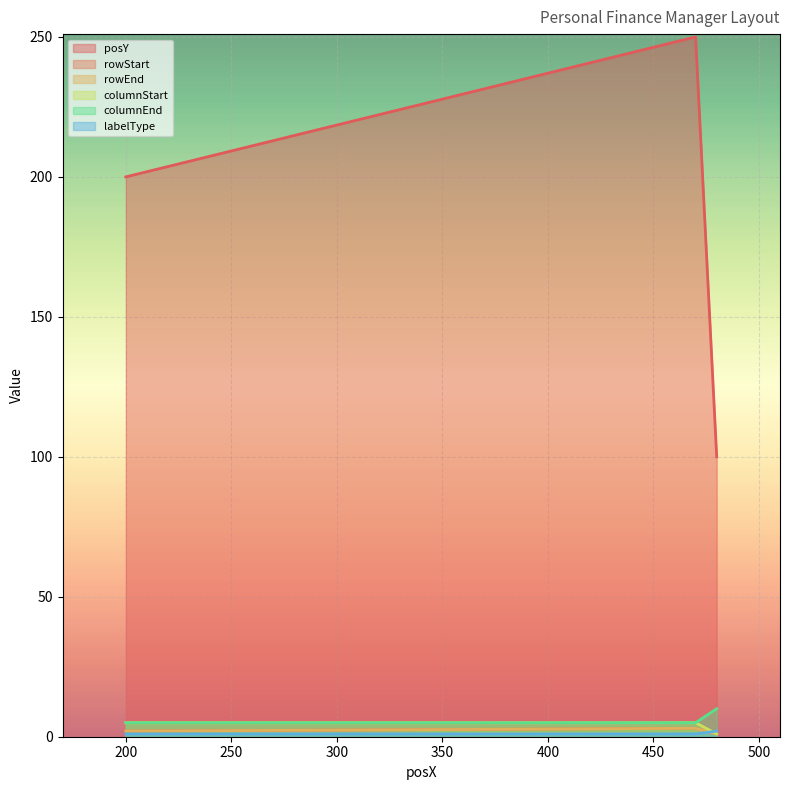

Is it true that columnEnd equals 0 at 470?

False